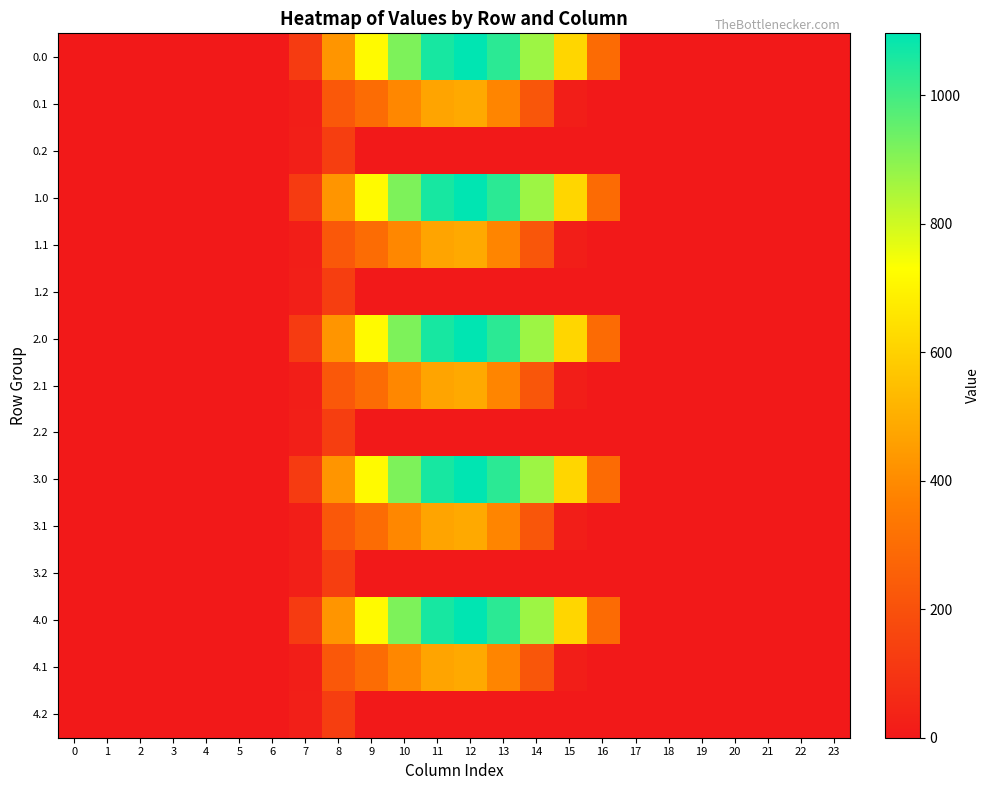

At how many categories does at least one series exceed 423?

8